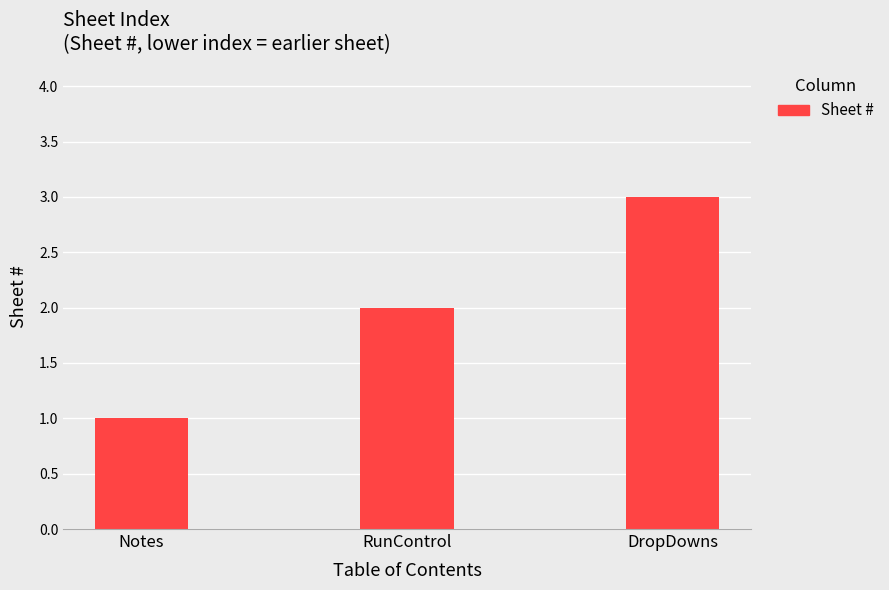

The chart shows a value of 3 at DropDowns. True or false?

True